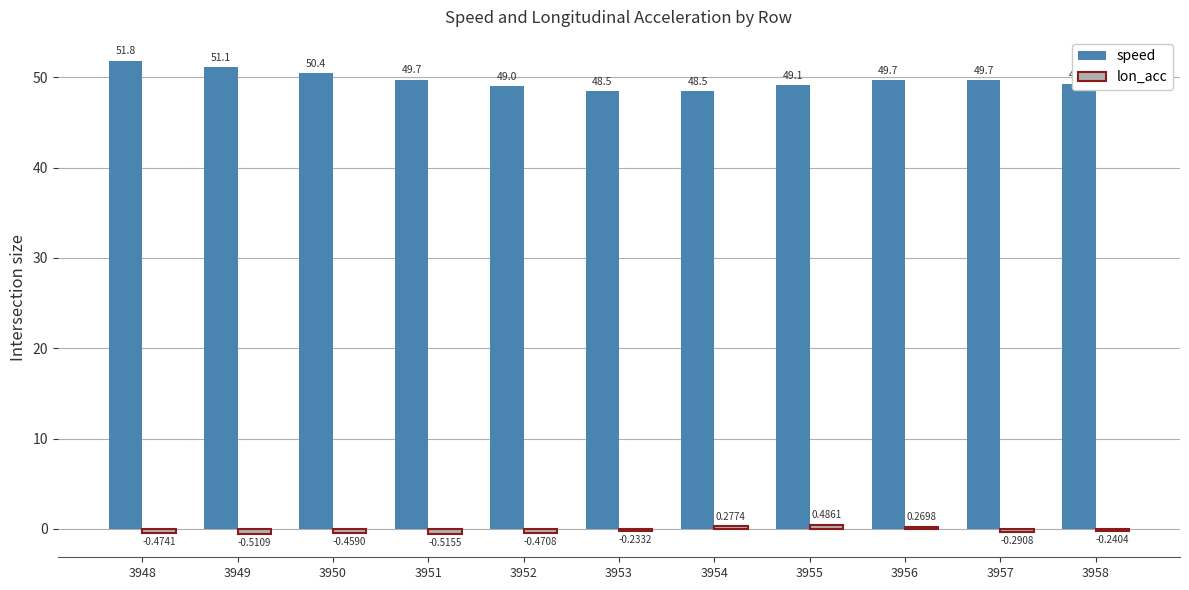

At which category is the sum across all series the highest?

3948